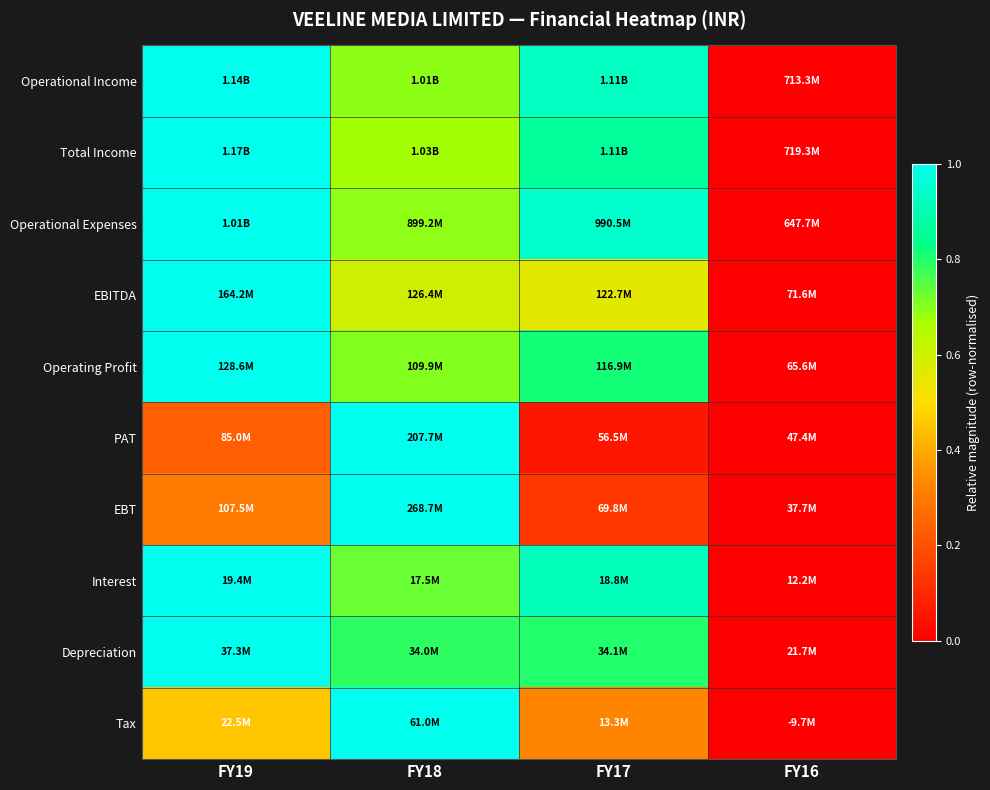

Reading left to right, list all the values displayed in this chart.

Operational Income: FY19=1.0	FY18=0.7	FY17=0.9	FY16=0.0
Total Income: FY19=1.0	FY18=0.7	FY17=0.9	FY16=0.0
Operational Expenses: FY19=1.0	FY18=0.7	FY17=0.9	FY16=0.0
EBITDA: FY19=1.0	FY18=0.6	FY17=0.6	FY16=0.0
Operating Profit: FY19=1.0	FY18=0.7	FY17=0.8	FY16=0.0
PAT: FY19=0.2	FY18=1.0	FY17=0.1	FY16=0.0
EBT: FY19=0.3	FY18=1.0	FY17=0.1	FY16=0.0
Interest: FY19=1.0	FY18=0.7	FY17=0.9	FY16=0.0
Depreciation: FY19=1.0	FY18=0.8	FY17=0.8	FY16=0.0
Tax: FY19=0.5	FY18=1.0	FY17=0.3	FY16=0.0